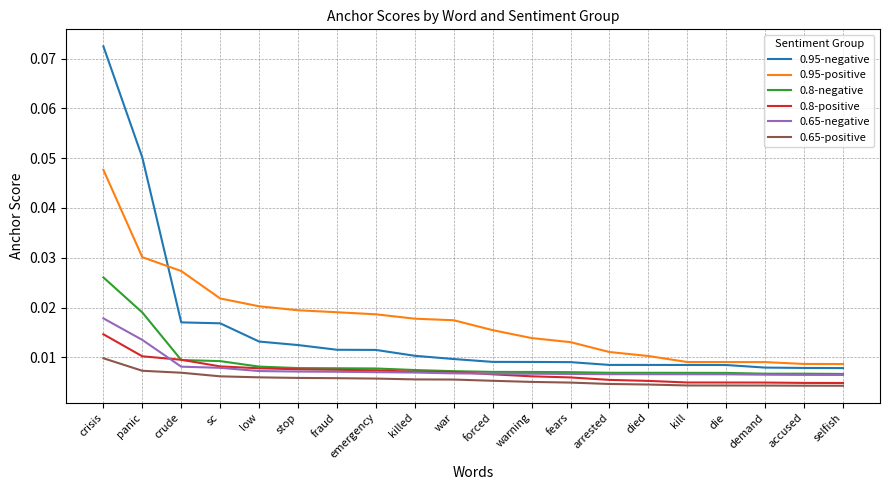

What position from the right is emergency?

13